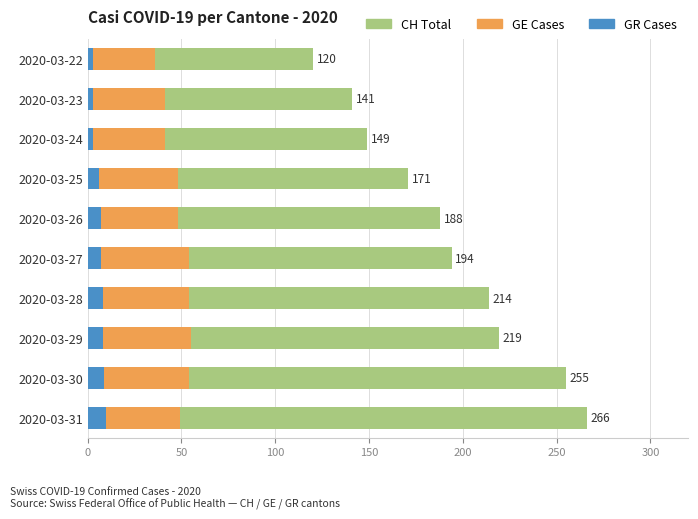

Between 2020-03-27 and 2020-03-26, which series saw the biggest shift?

CH Total